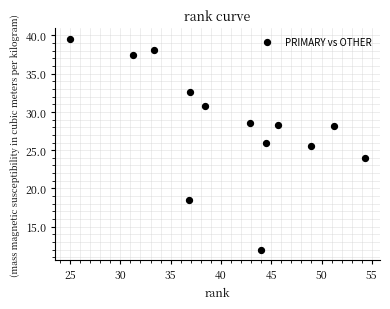

What Y value in the scatter plot is closest to 25?

25.5